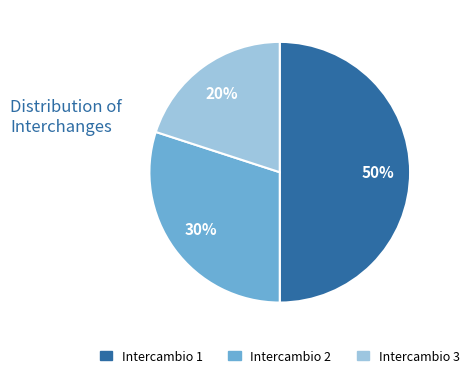

Which has a higher value, Intercambio 2 or Intercambio 3?

Intercambio 2